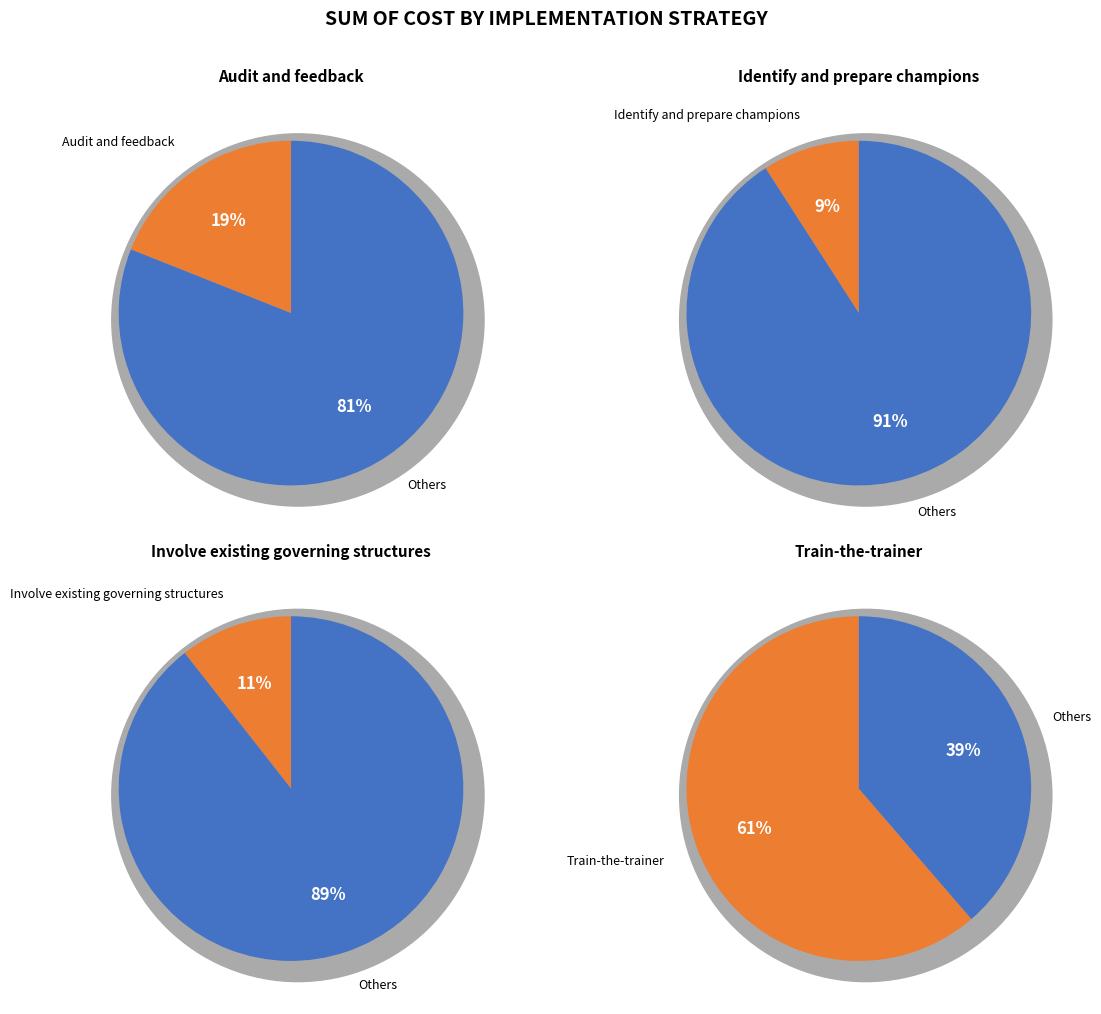

What is the largest slice in the pie chart?

Train-the-trainer